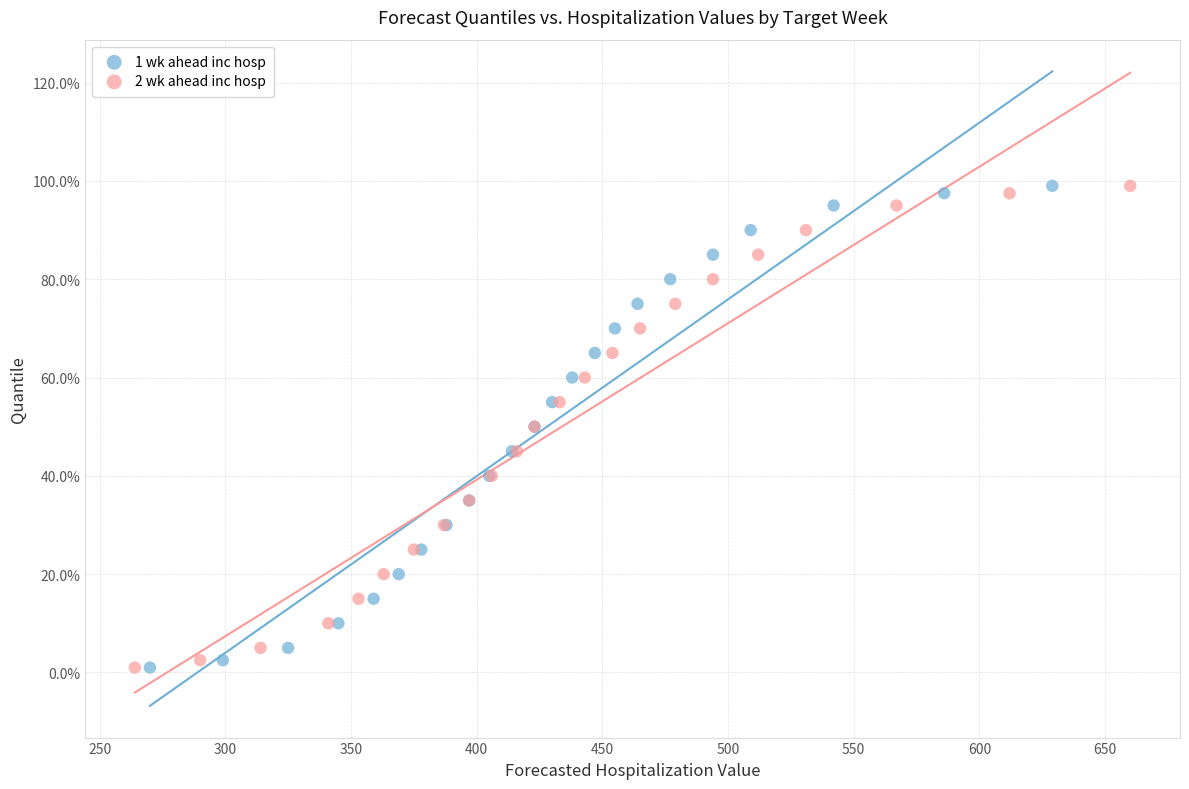

What are all the series names shown in the legend?

1 wk ahead inc hosp, 2 wk ahead inc hosp